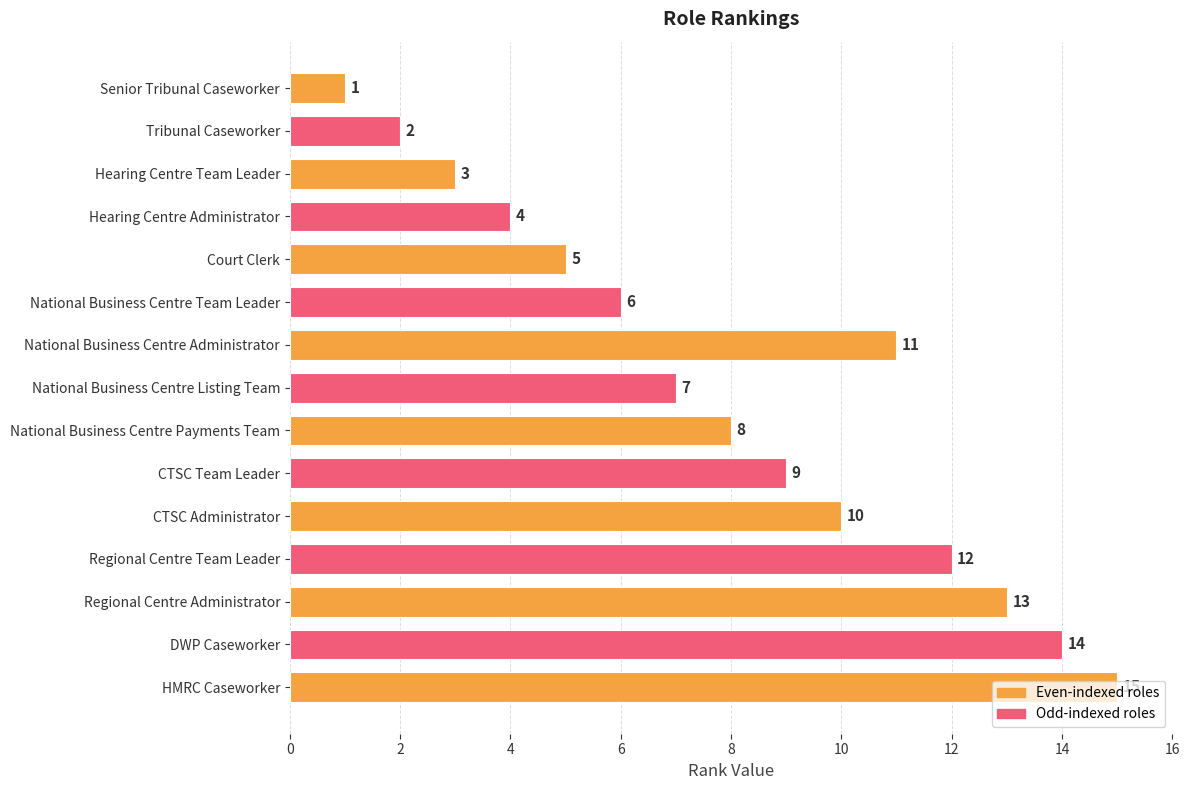

Approximately how many times larger is the value at Regional Centre Team Leader compared to National Business Centre Administrator?

1.1